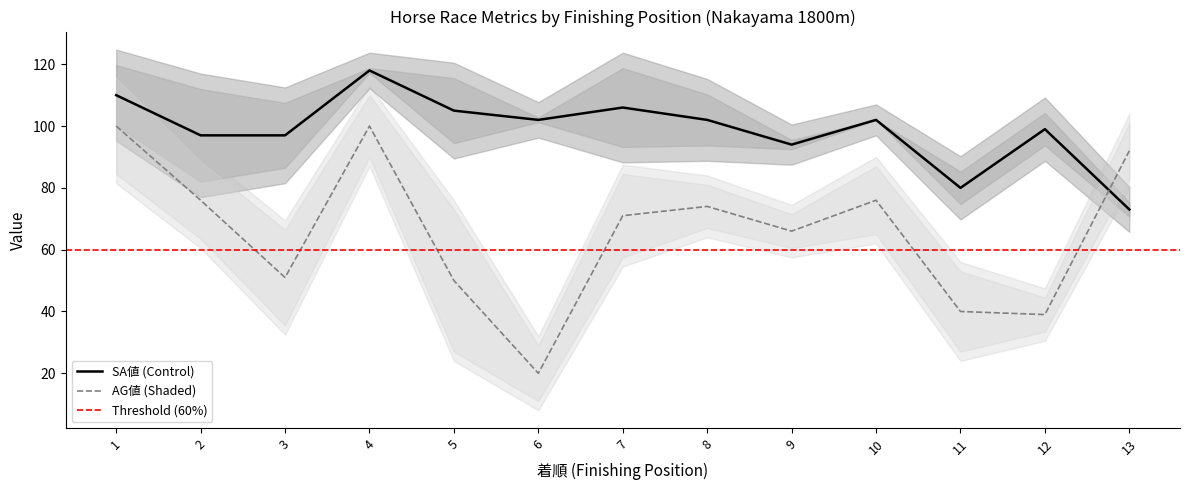

At which label does SP値 first exceed 35?

1